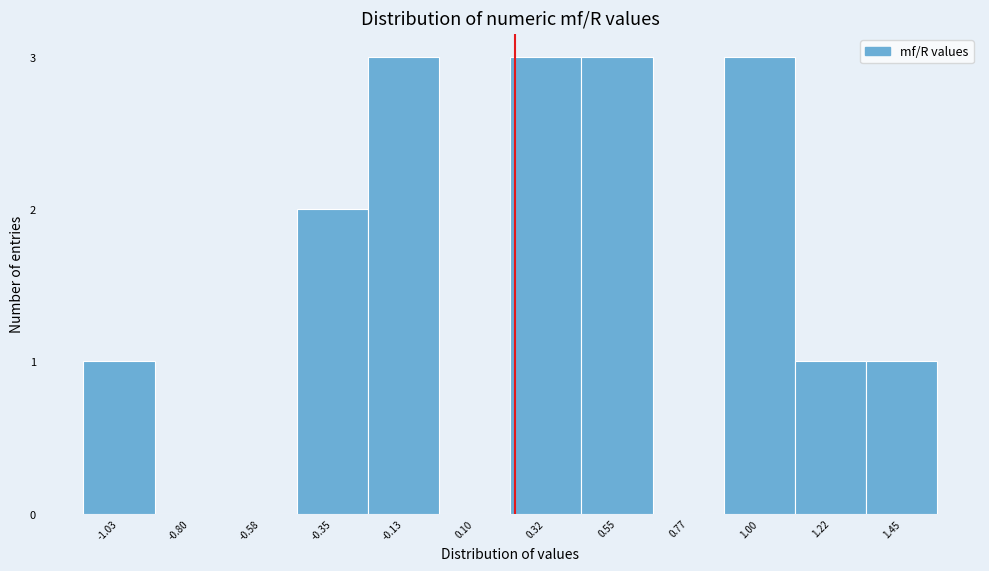

Reading left to right, what are all the values shown in this chart?

-1.03=1	-0.80=0	-0.58=0	-0.35=2	-0.13=3	0.10=0	0.32=3	0.55=3	0.77=0	1.00=3	1.22=1	1.45=1